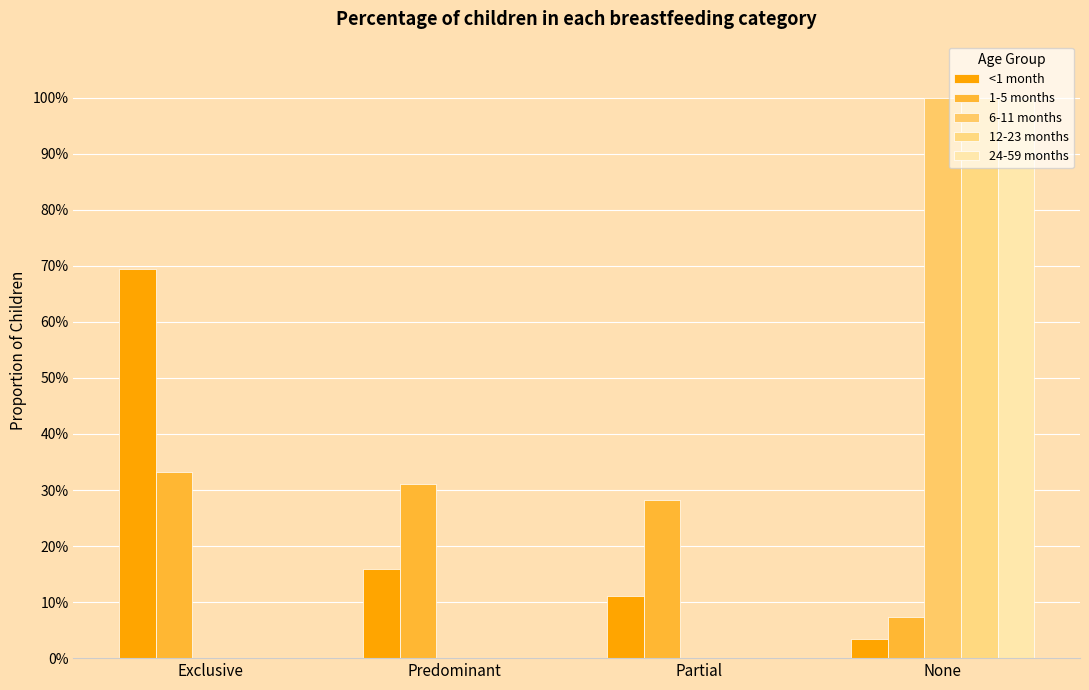

What is the difference between the maximum and minimum values in the 24-59 months series?

1.0